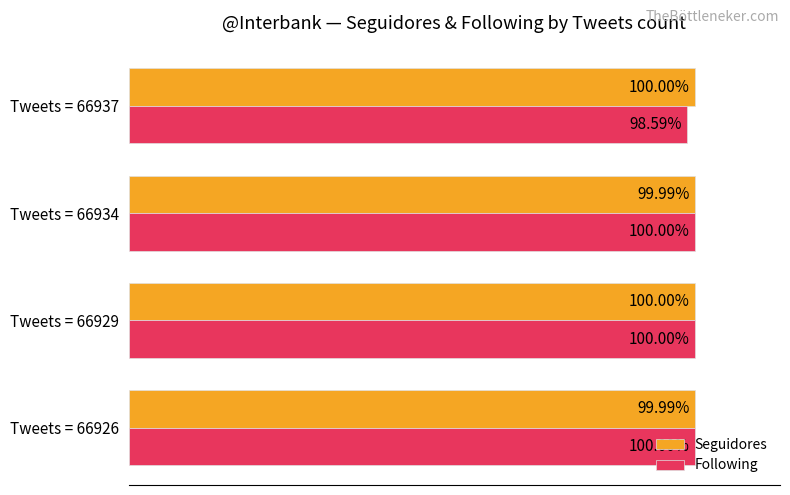

Where is Following nearest to the value 99?

Tweets = 66937